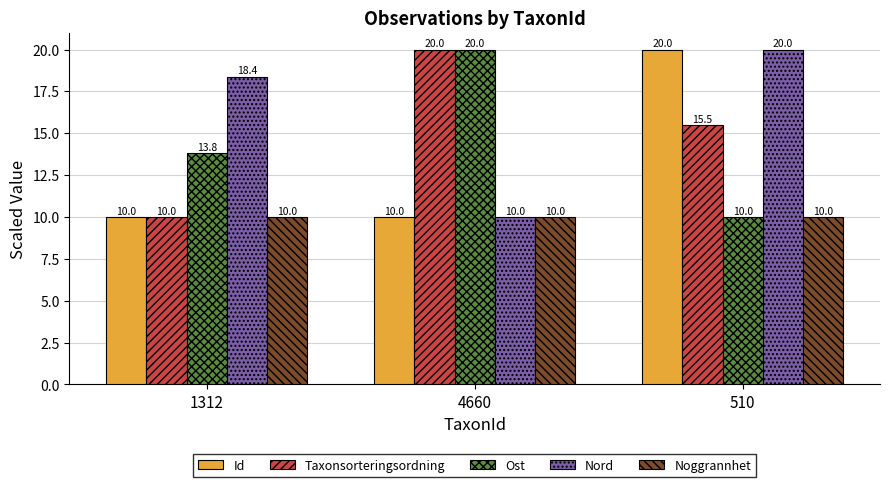

Between 1312 and 4660, which series saw the biggest shift?

Taxonsorteringsordning